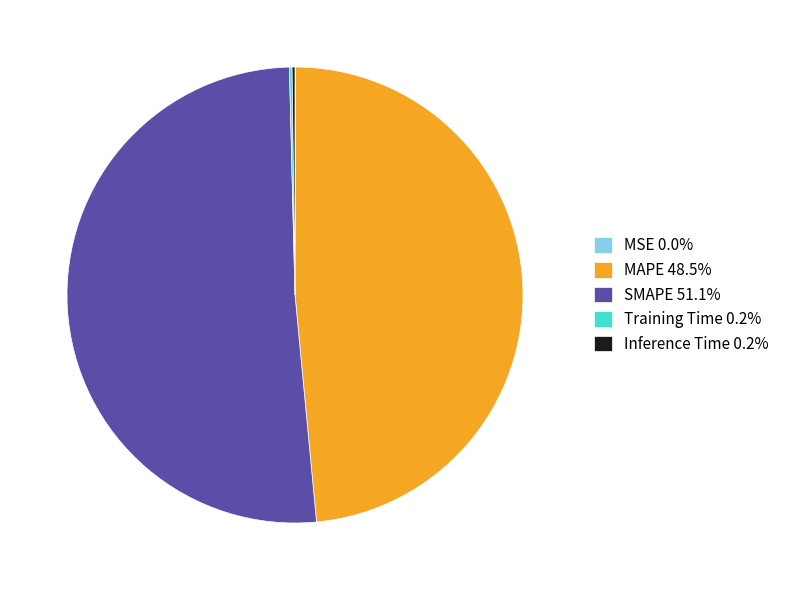

Does SMAPE 51.1% represent more than half of the total?

Yes